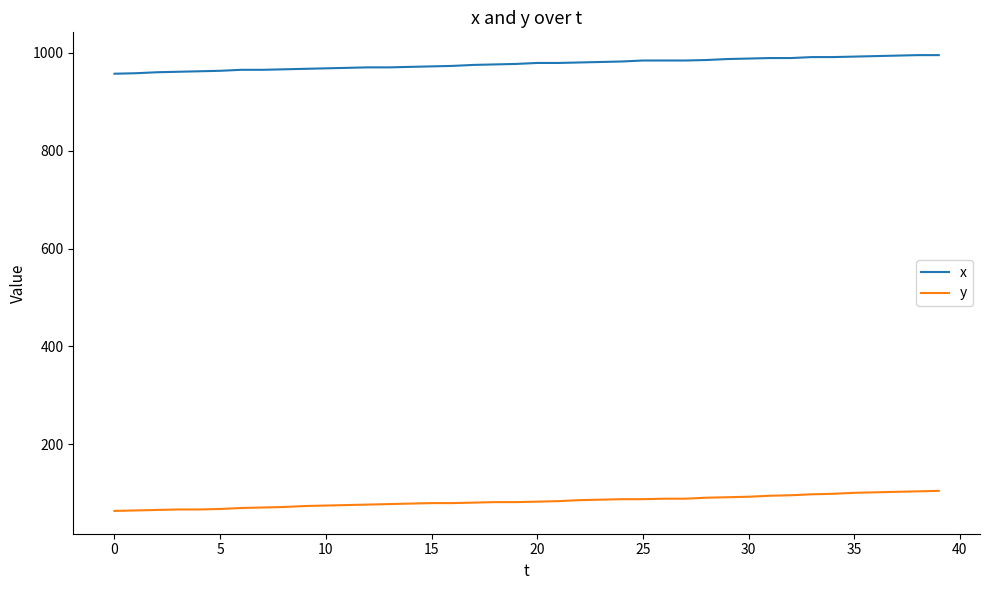

True or false: y and x intersect in this chart.

False